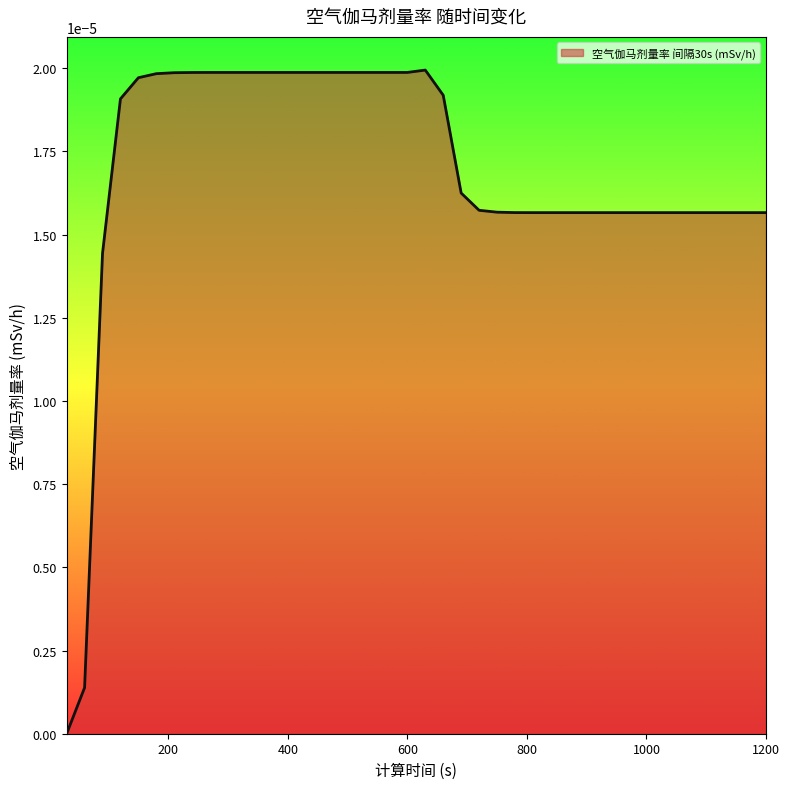

Where is the first local maximum?

630